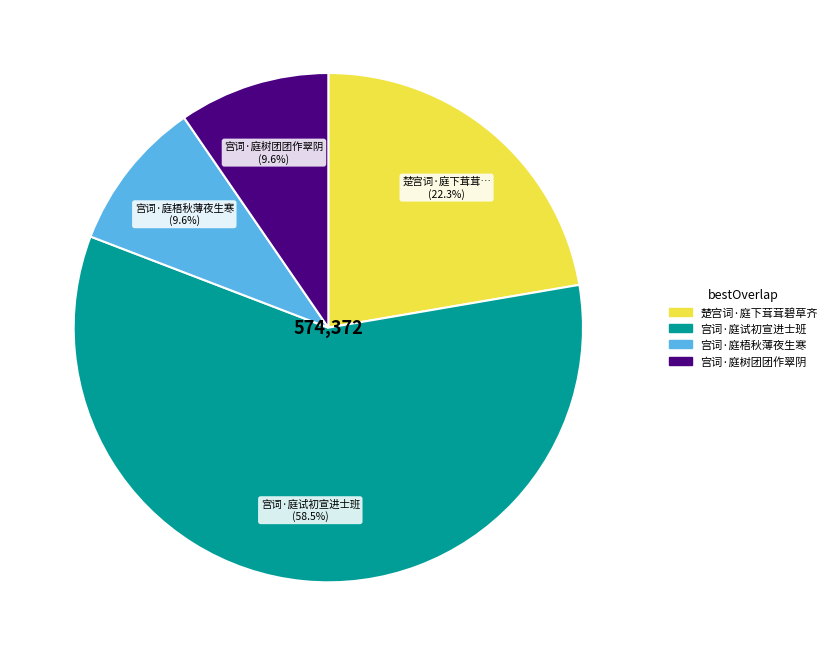

Combined, do 宫词·庭树团团作翠阴 and 宫词·庭试初宣进士班 account for over 50%?

Yes